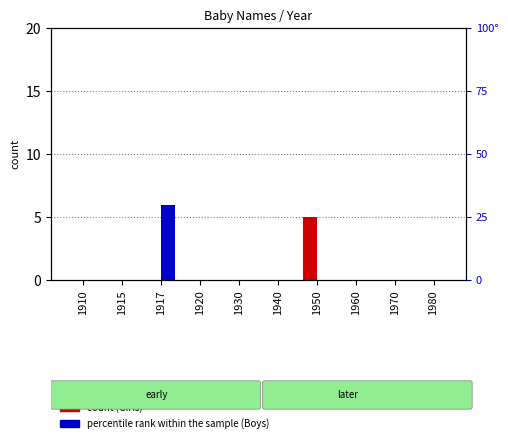

Is it true that Girls (count) equals 3 at 1930?

False